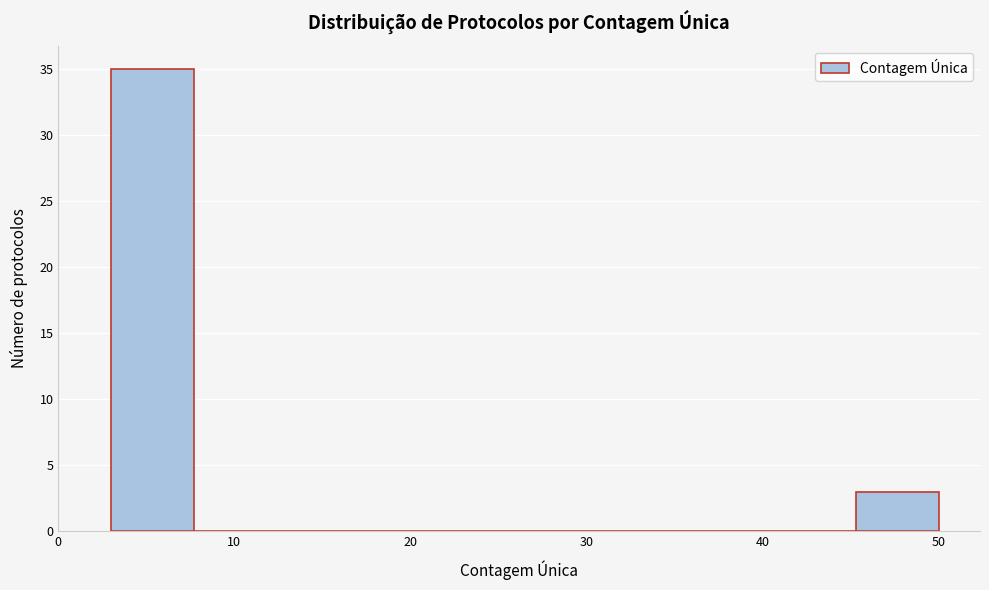

Reading left to right, transcribe this chart: for each bar, give the range it covers on the x-axis and its height. Neither the bar edges nor the heights are printed on the chart, so give them approximately, as read against the axes.

3.0 to 7.7: 35
7.7 to 12.4: 0
12.4 to 17.1: 0
17.1 to 21.8: 0
21.8 to 26.5: 0
26.5 to 31.2: 0
31.2 to 35.9: 0
35.9 to 40.6: 0
40.6 to 45.3: 0
45.3 to 50.0: 3